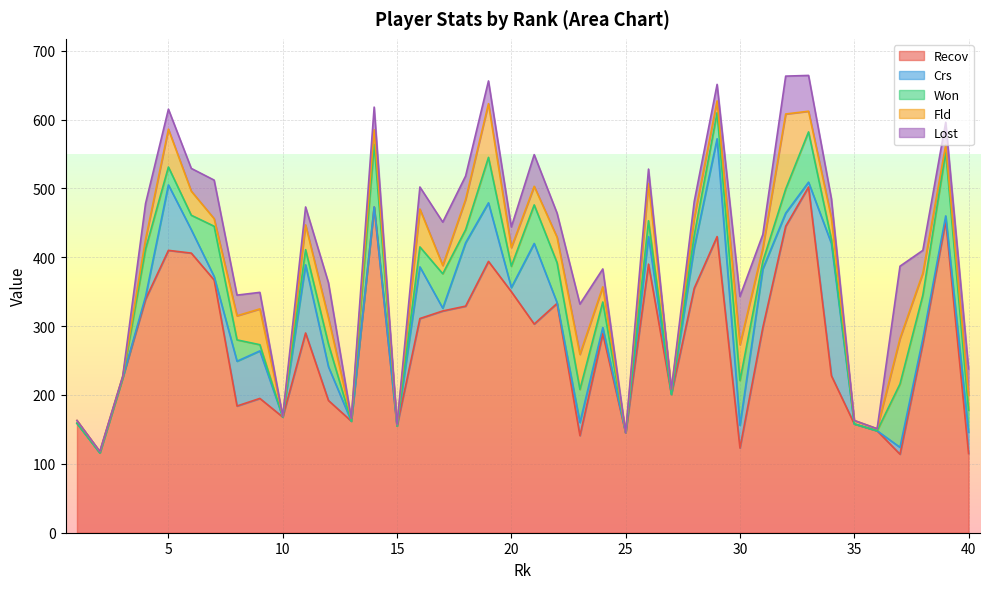

Which series has the largest range (max minus min)?

Recov